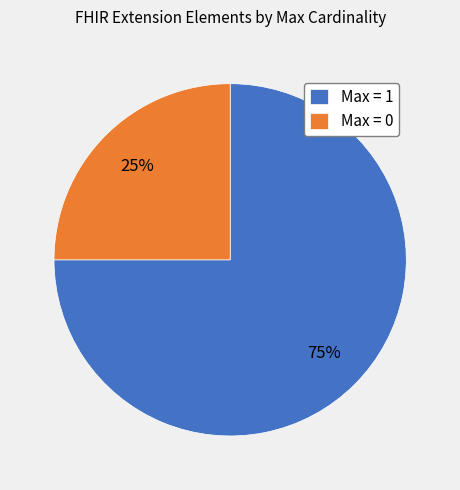

Do Max = 0 and Max = 1 together represent more than half of the pie?

Yes